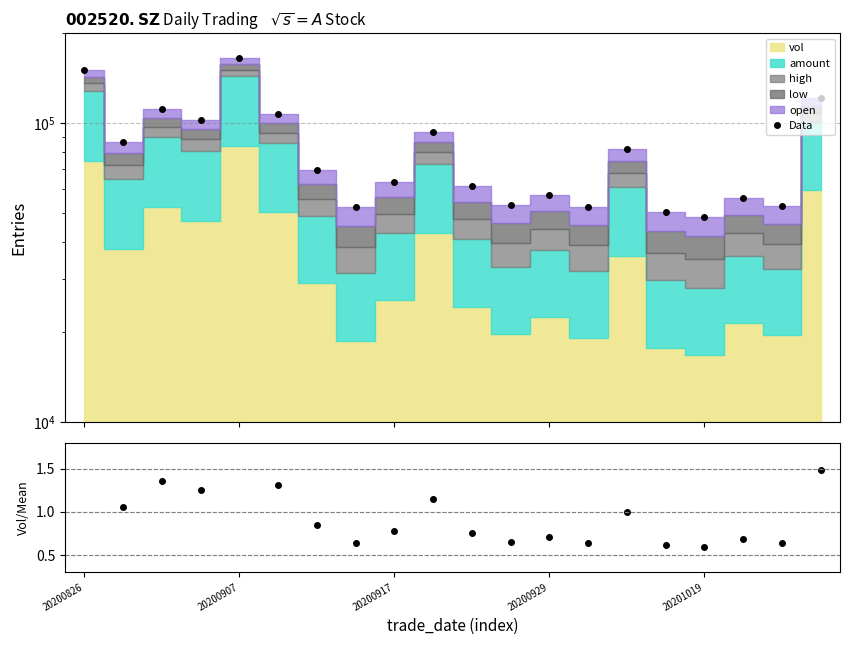

What is the maximum value shown in the chart?

165306.7